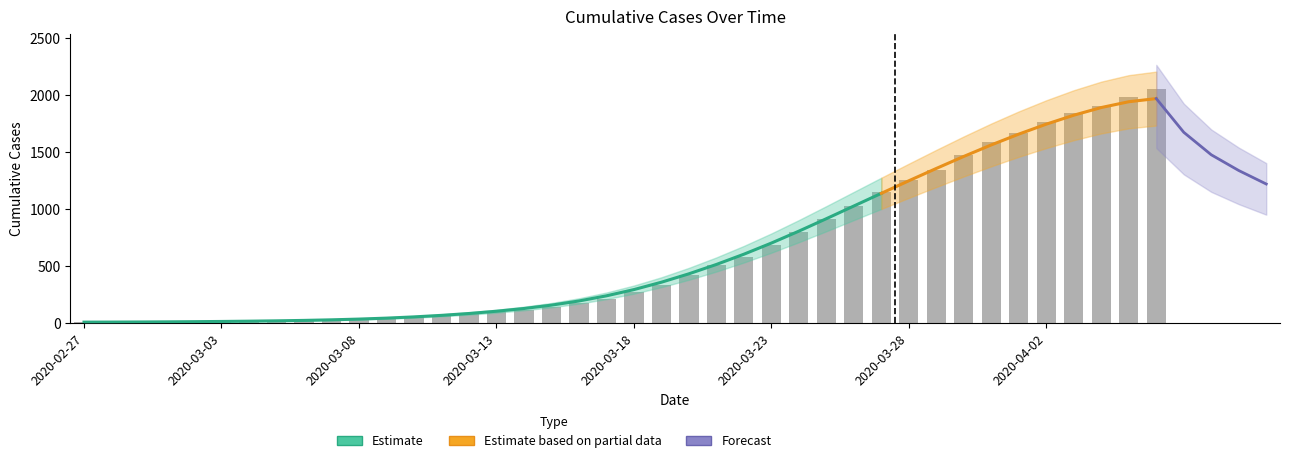

What position from the left is 2020-02-28?

2